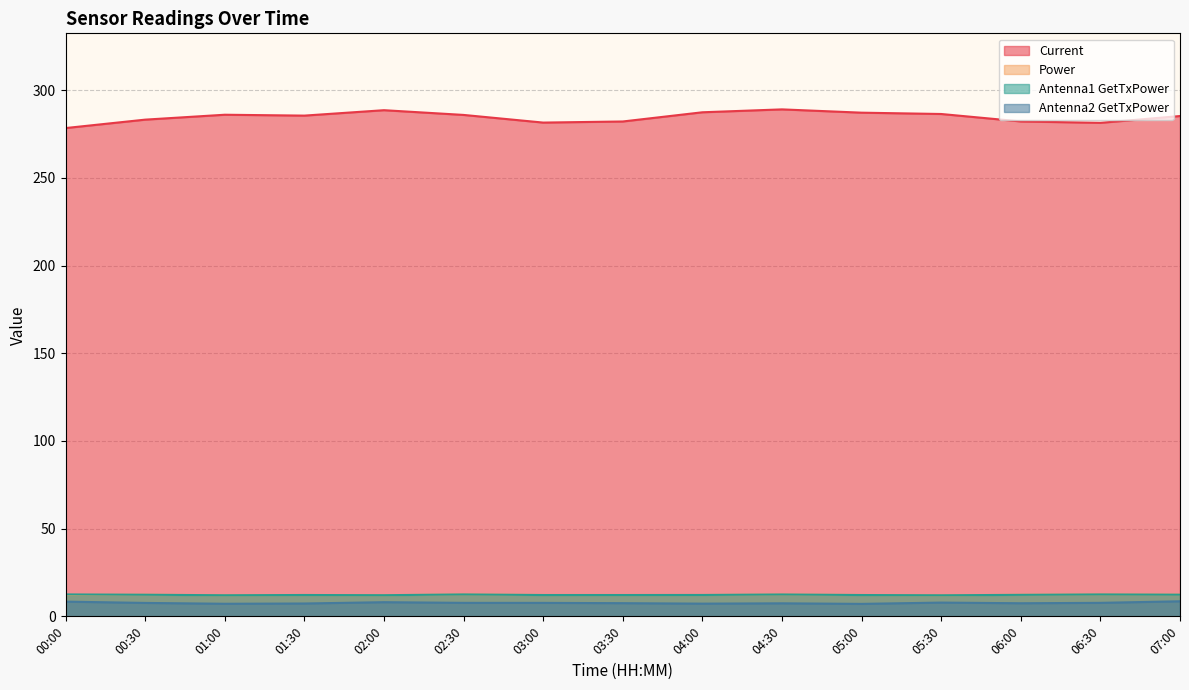

True or false: Current has a value of 281.6 at 03:00.

True